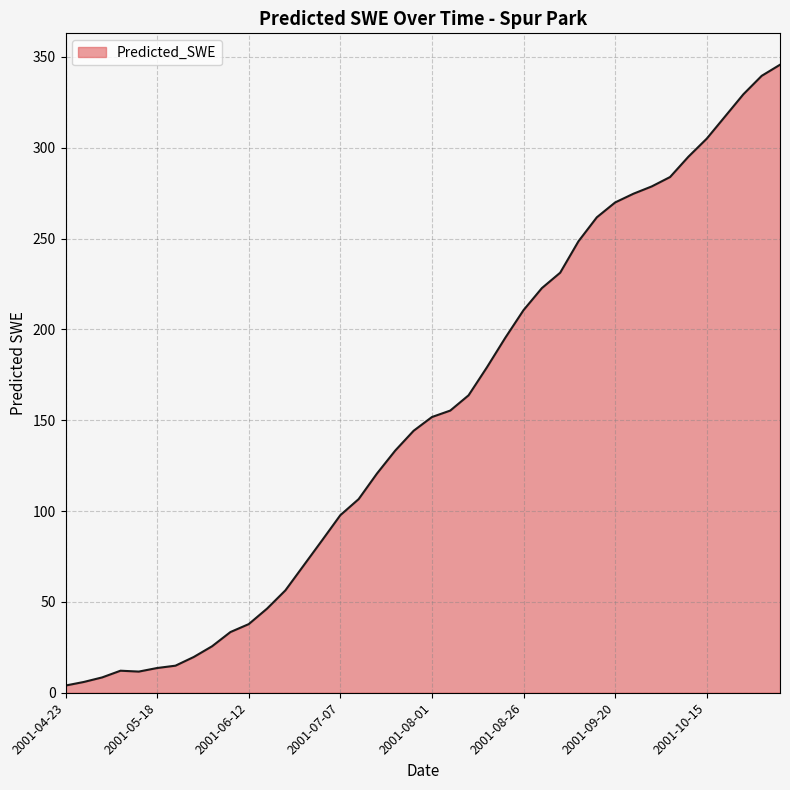

What is the maximum value shown in the chart?

345.7